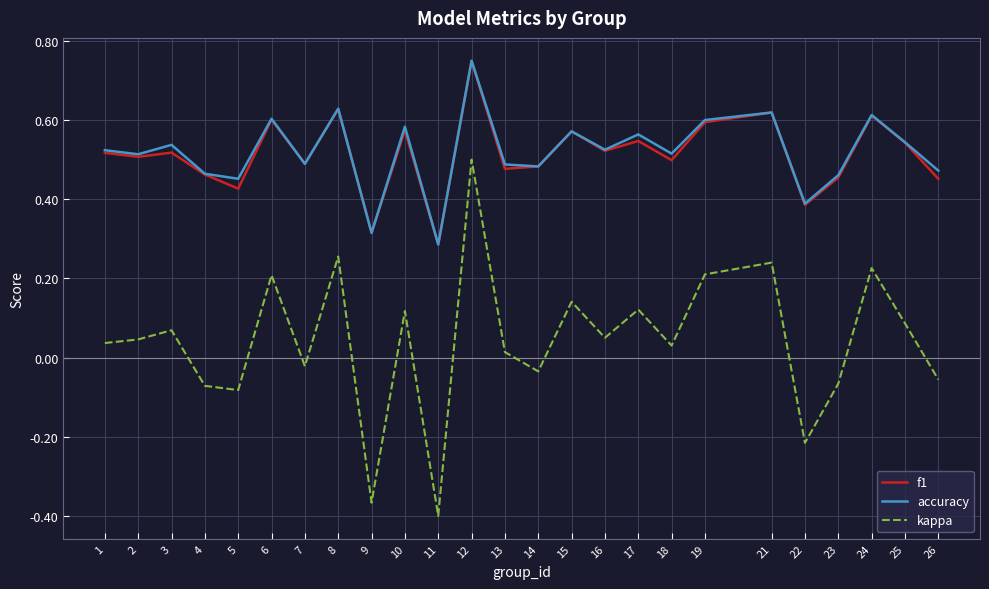

True or false: kappa has a value of -0.0 at 4.

False